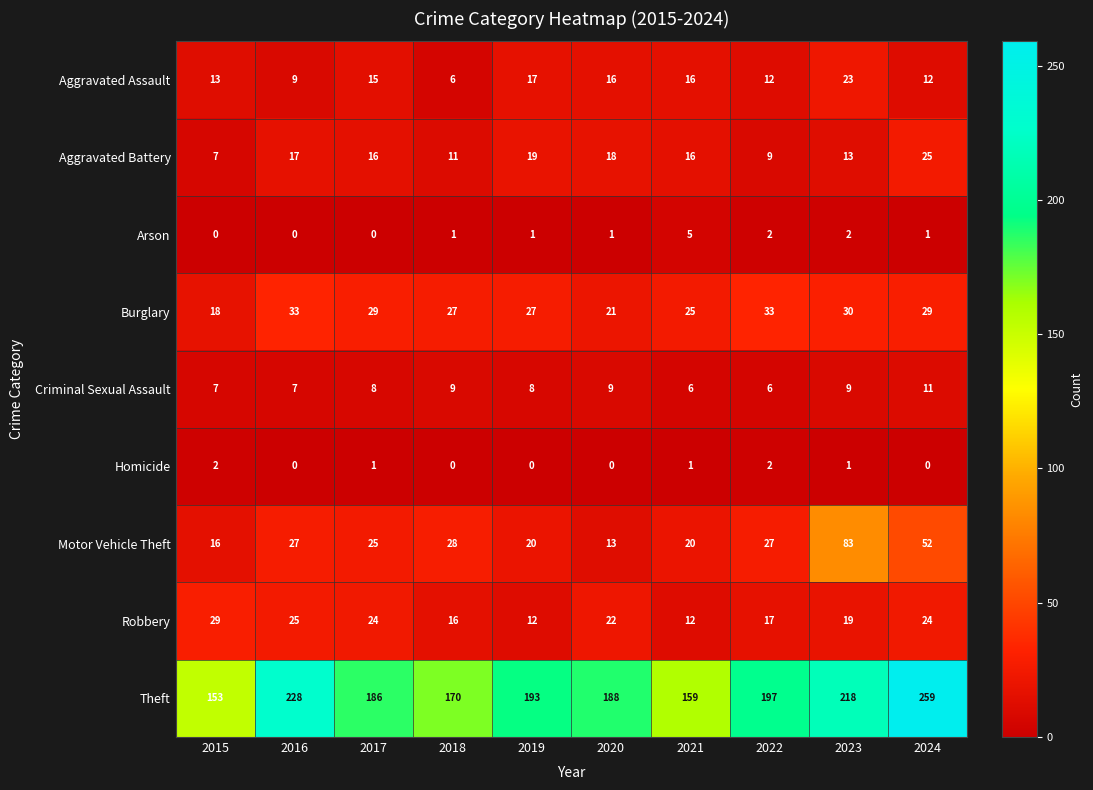

Rank the series by their maximum value, from highest to lowest.

Theft, Motor Vehicle Theft, Burglary, Robbery, Aggravated Battery, Aggravated Assault, Criminal Sexual Assault, Arson, Homicide